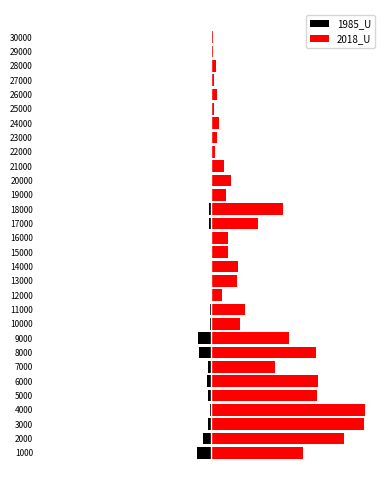

The value of 2018_U at 12000 is 363555. True or false?

False